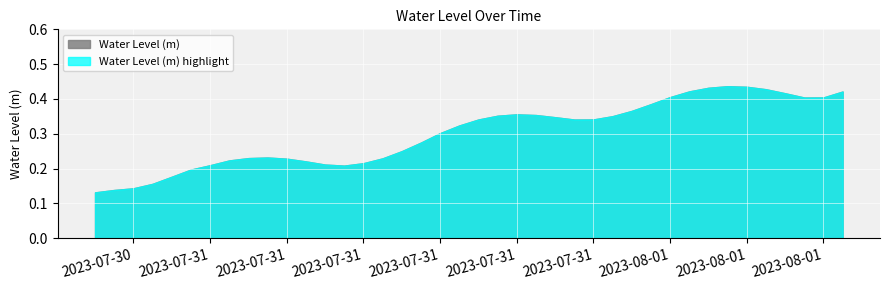

How many lines are shown in the chart?

2